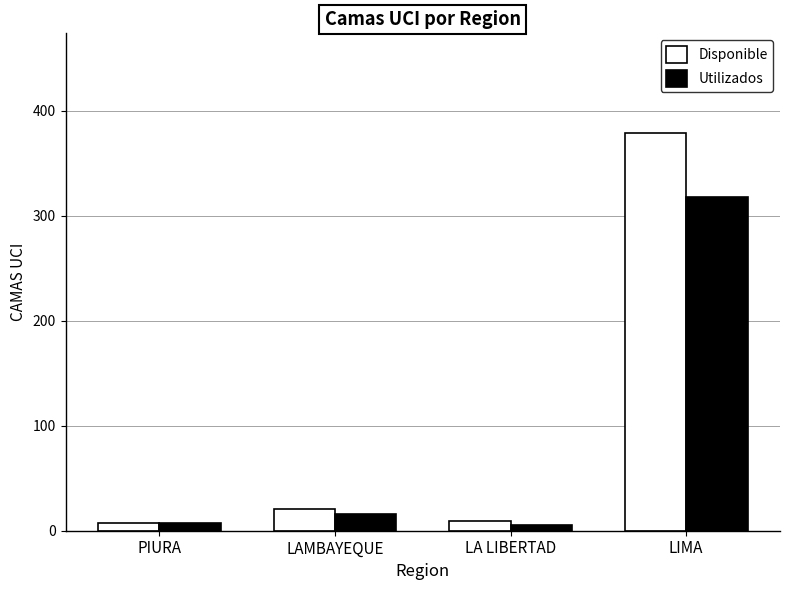

What is the greatest value displayed?

379